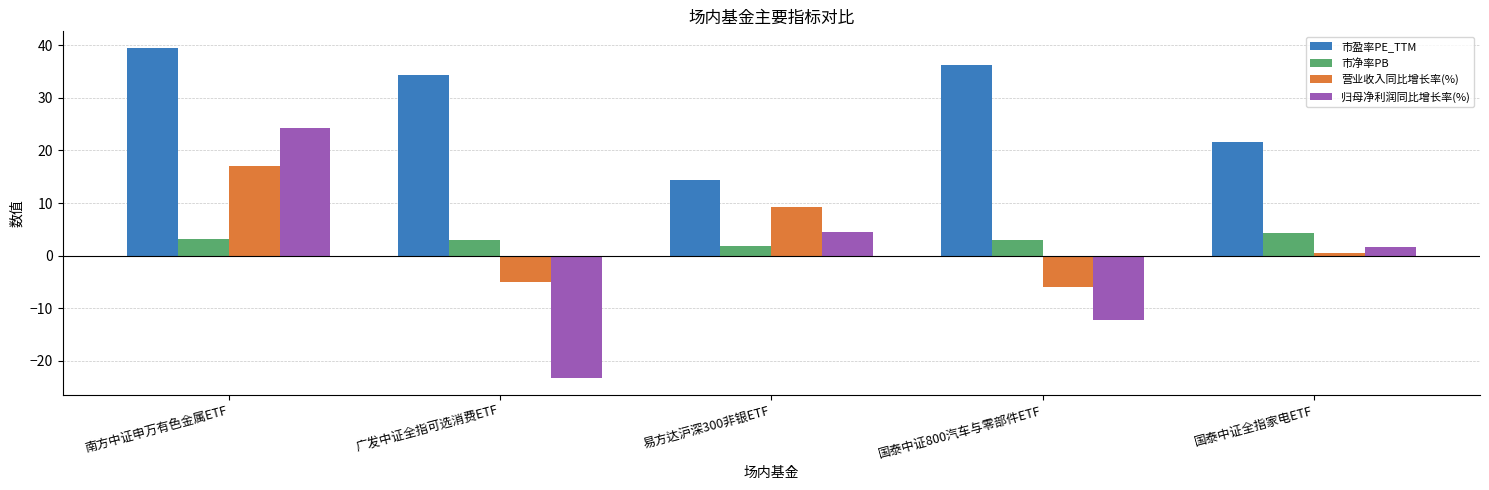

Where does the 市盈率PE_TTM series first go above 34?

南方中证申万有色金属ETF